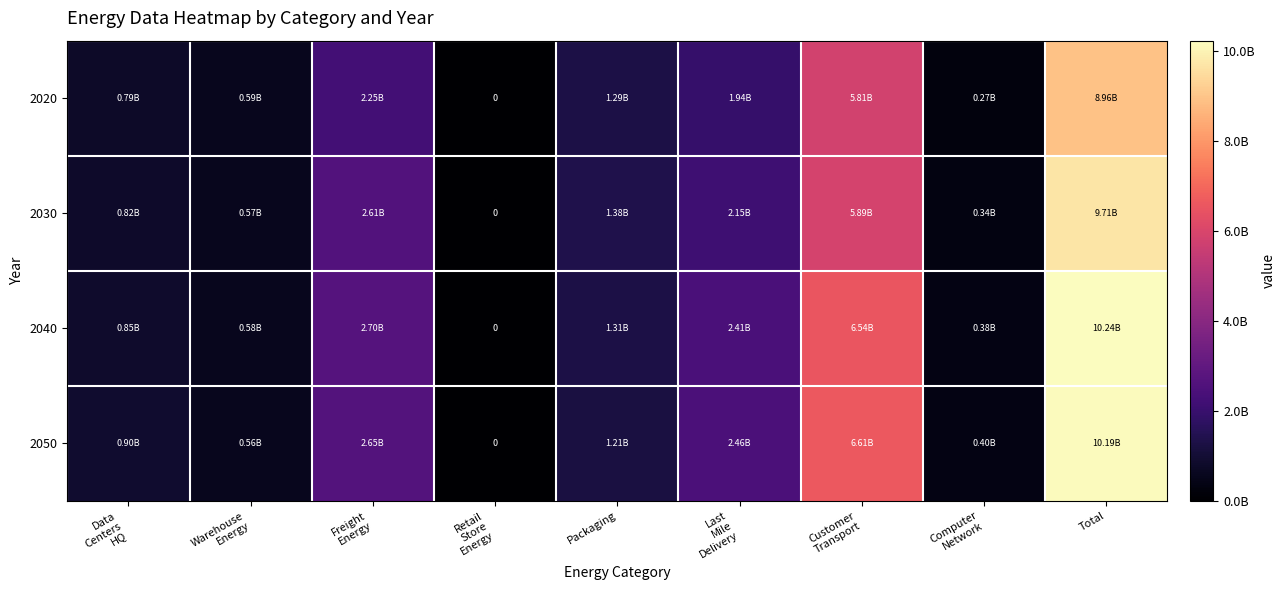

What is the maximum value for 2040?

10238405101.5